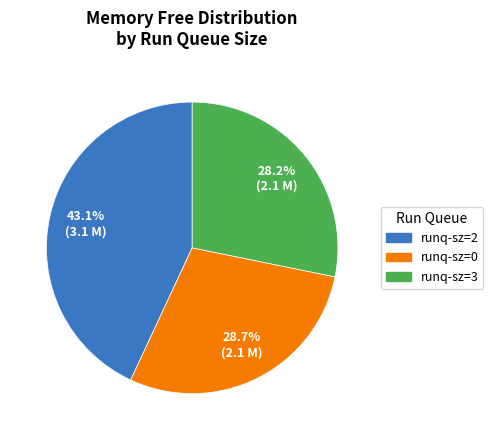

Is there a majority slice in this chart?

No